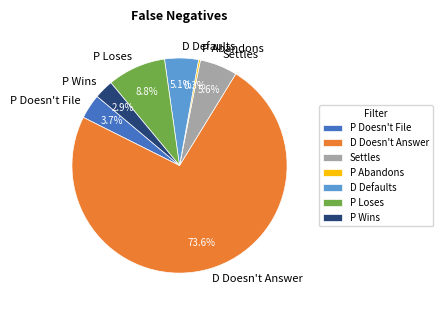

To the nearest percent, what is the combined percentage of Settles and P Doesn't File?

9%